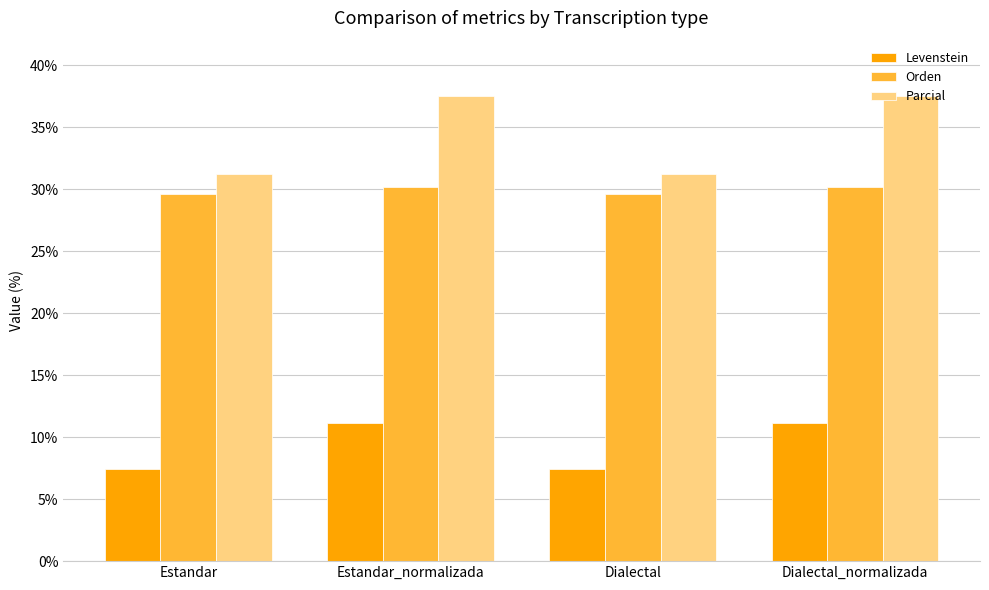

What position from the right is Dialectal?

2